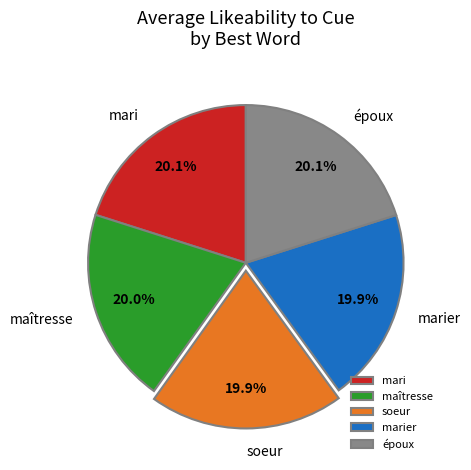

Do soeur and maîtresse together represent more than half of the pie?

No